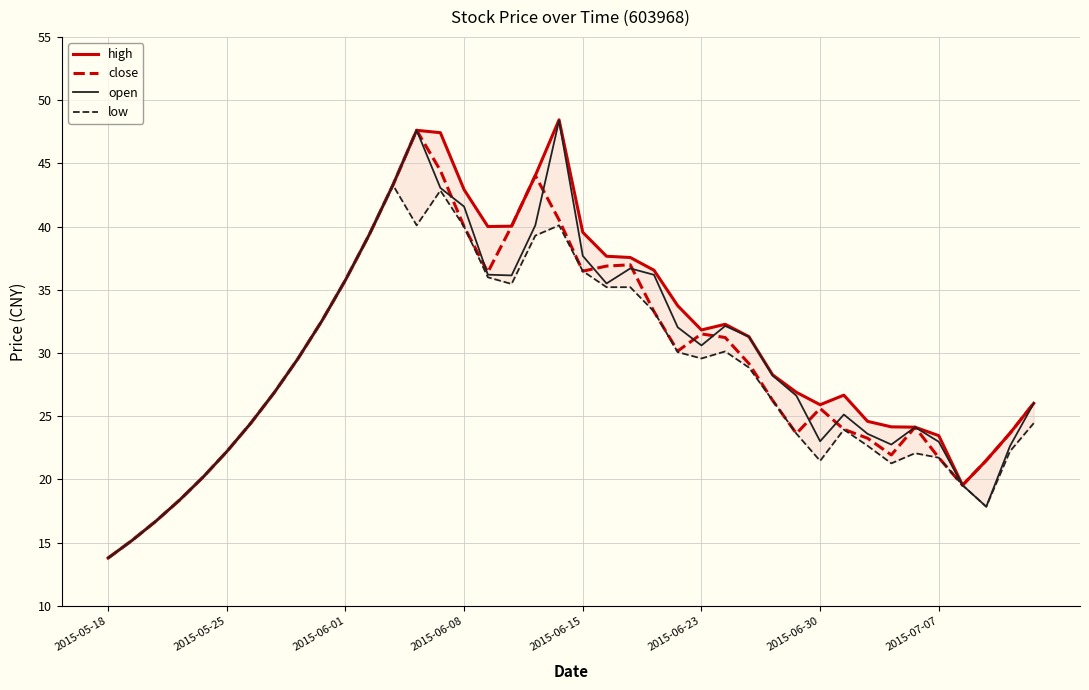

True or false: open has more than 0 interior local peaks.

True